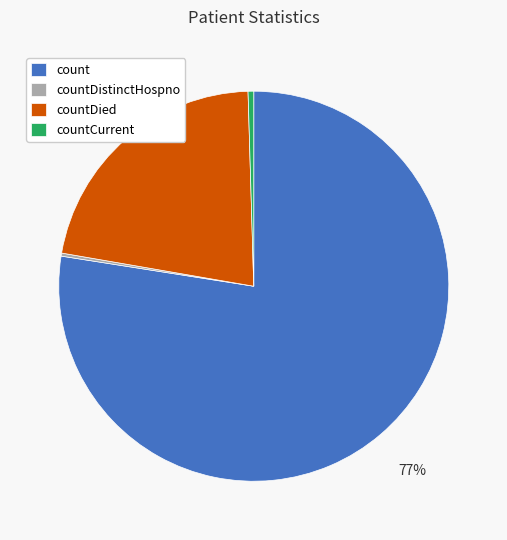

Is there a majority slice in this chart?

Yes